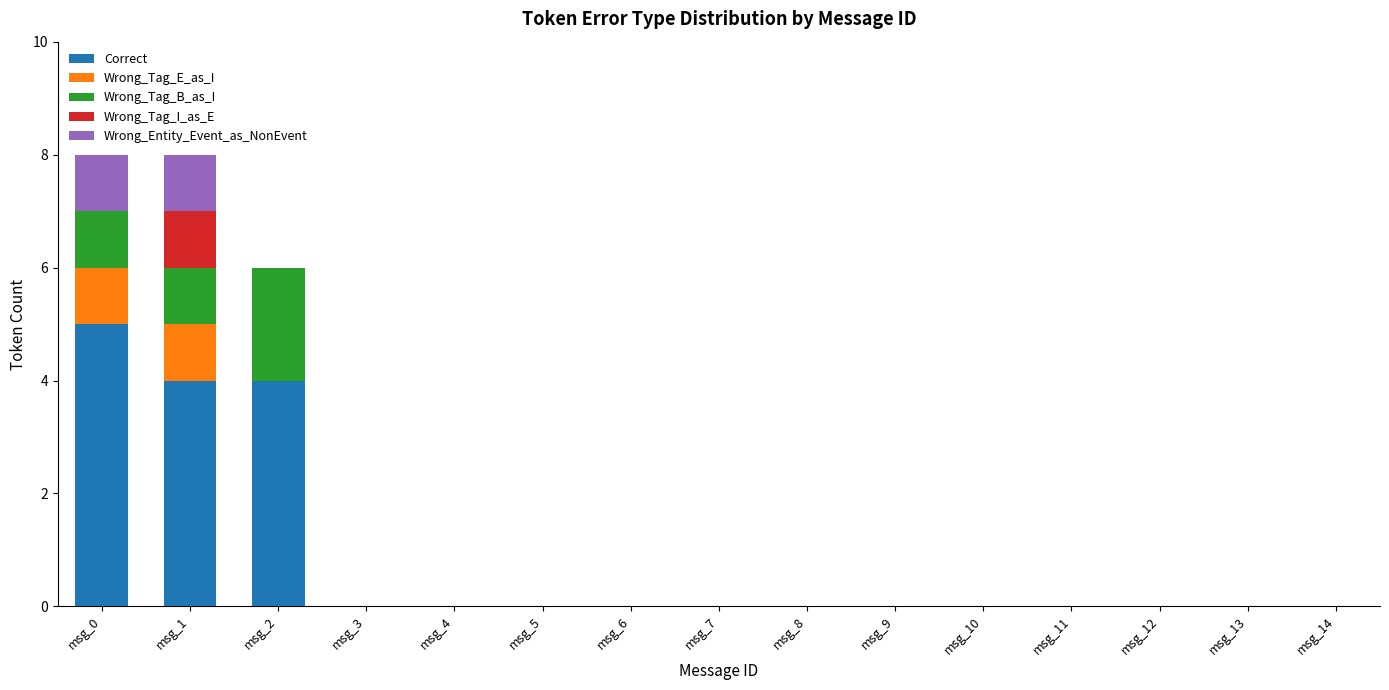

At which label does Correct reach its peak?

msg_0